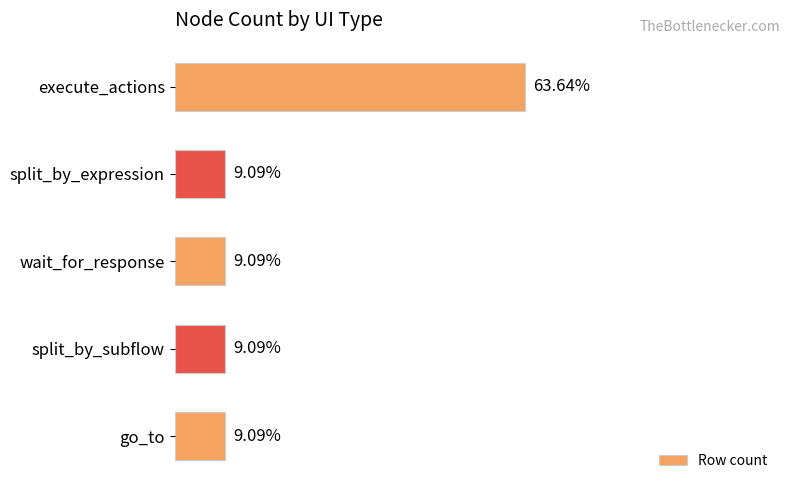

At which category does the chart reach its peak across all series?

execute_actions